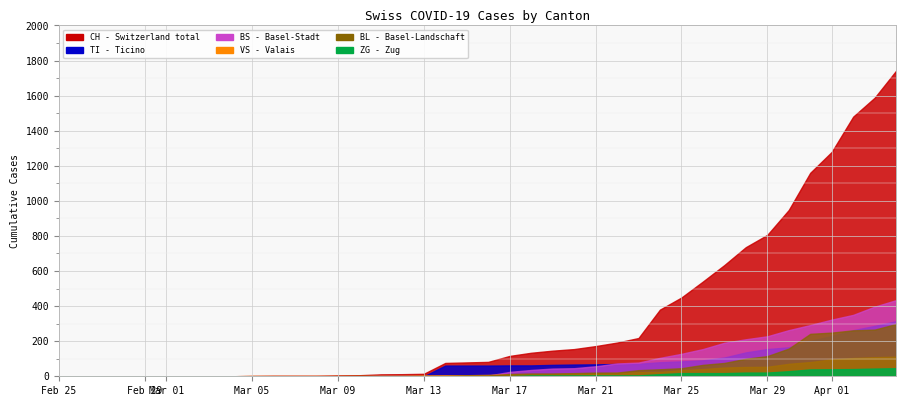

What is the sum of the BS values at 39 and 13?

434